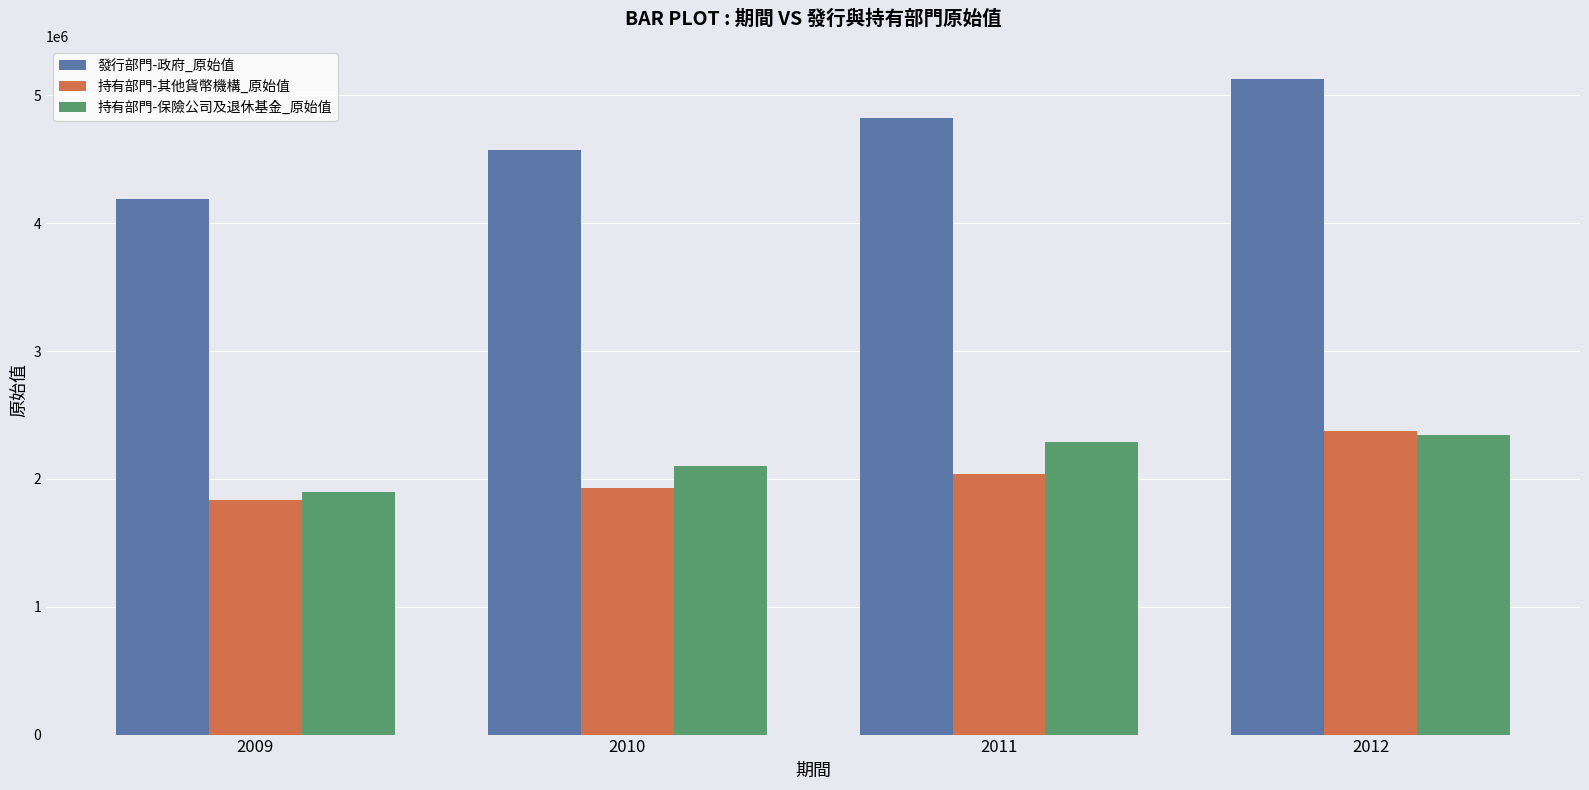

Does the chart contain stacked bars?

No